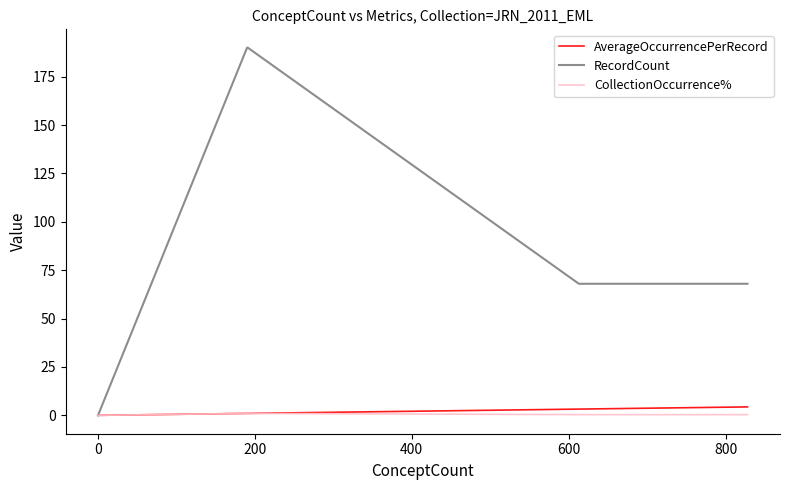

Is the value of AverageOccurrencePerRecord at 12 greater than the value of CollectionOccurrence% at 0?

Yes